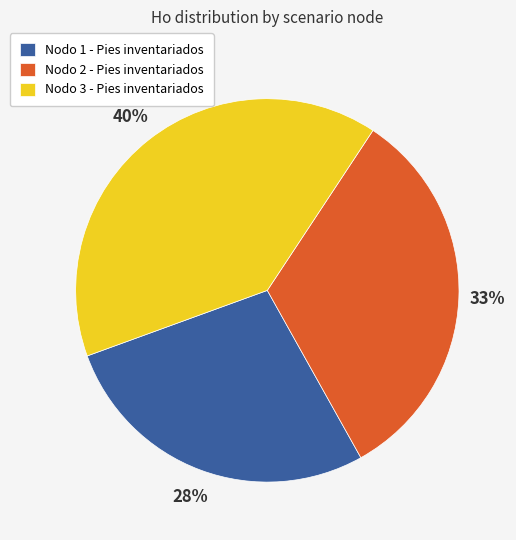

Approximately how many times larger is the value at Nodo 3 - Pies inventariados compared to Nodo 1 - Pies inventariados?

1.4